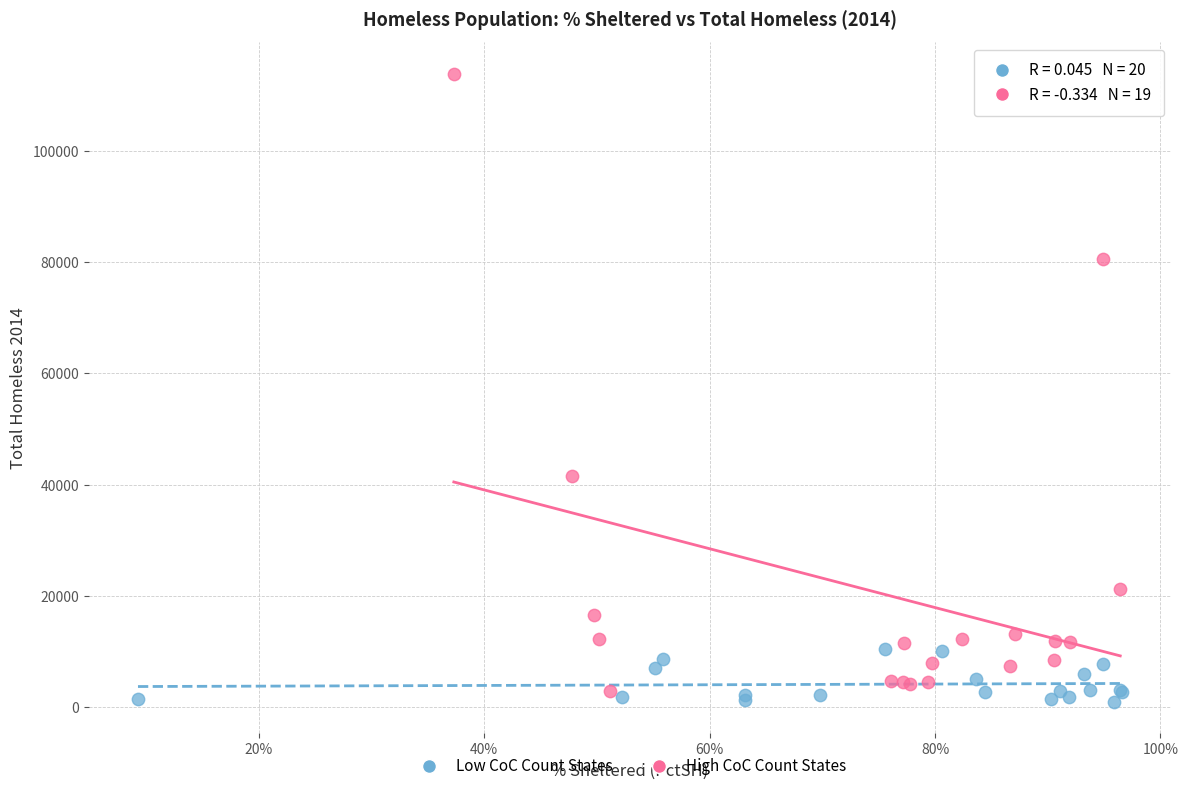

Which series contains the highest Y value?

High CoC Count States